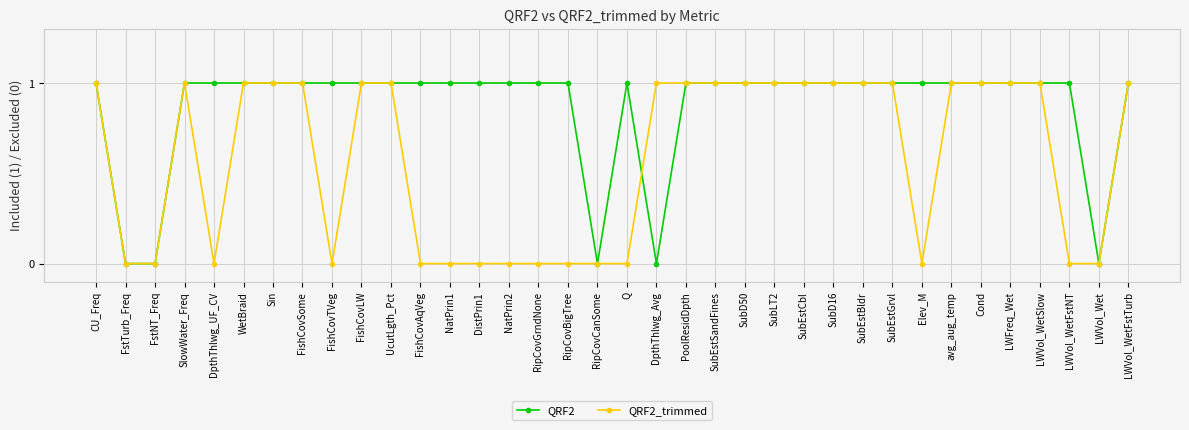

Reading left to right, list all the values displayed in this chart.

QRF2: 1	0	0	1	1	1	1	1	1	1	1	1	1	1	1	1	1	0	1	0	1	1	1	1	1	1	1	1	1	1	1	1	1	1	0	1
QRF2_trimmed: 1	0	0	1	0	1	1	1	0	1	1	0	0	0	0	0	0	0	0	1	1	1	1	1	1	1	1	1	0	1	1	1	1	0	0	1